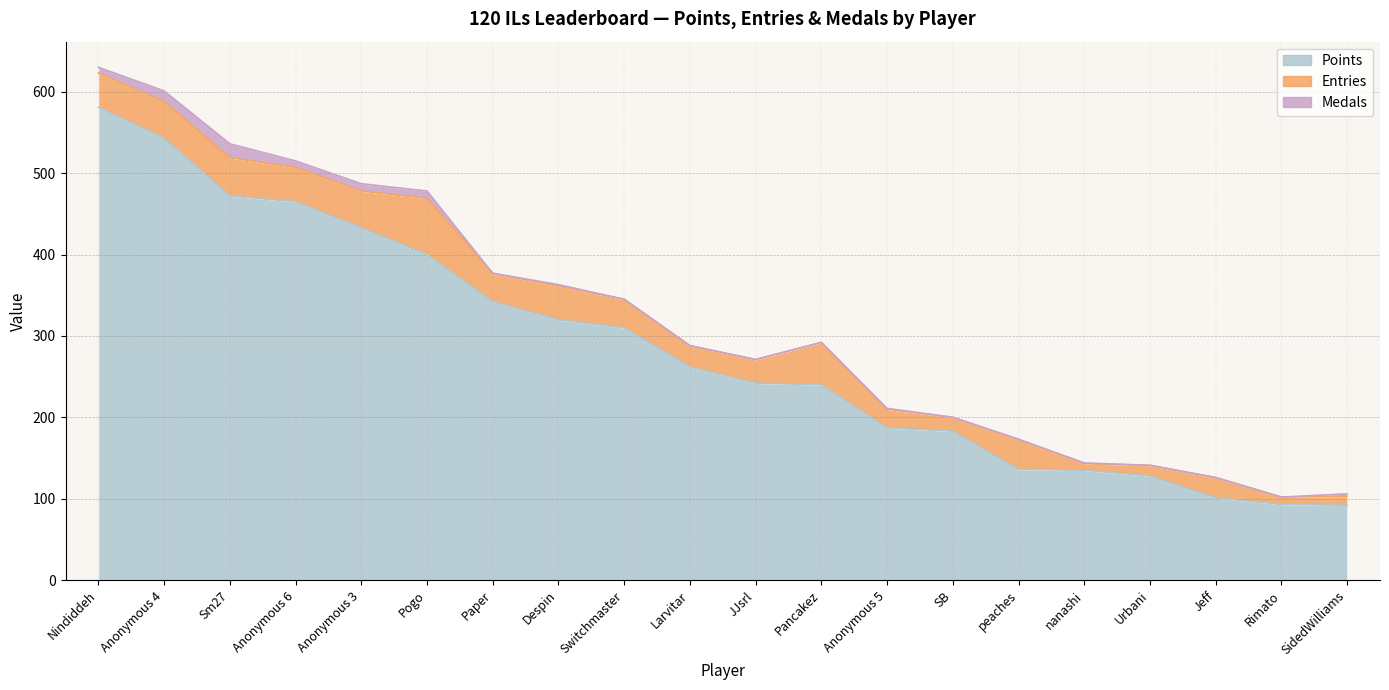

What is the average value of the Medals series?

4